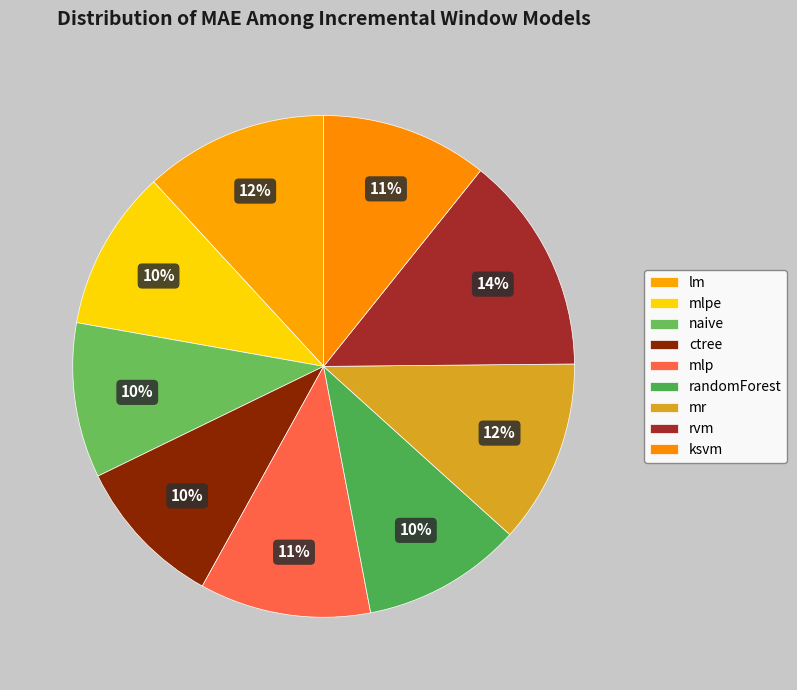

What percentage is the lm slice, to the nearest percent?

12%